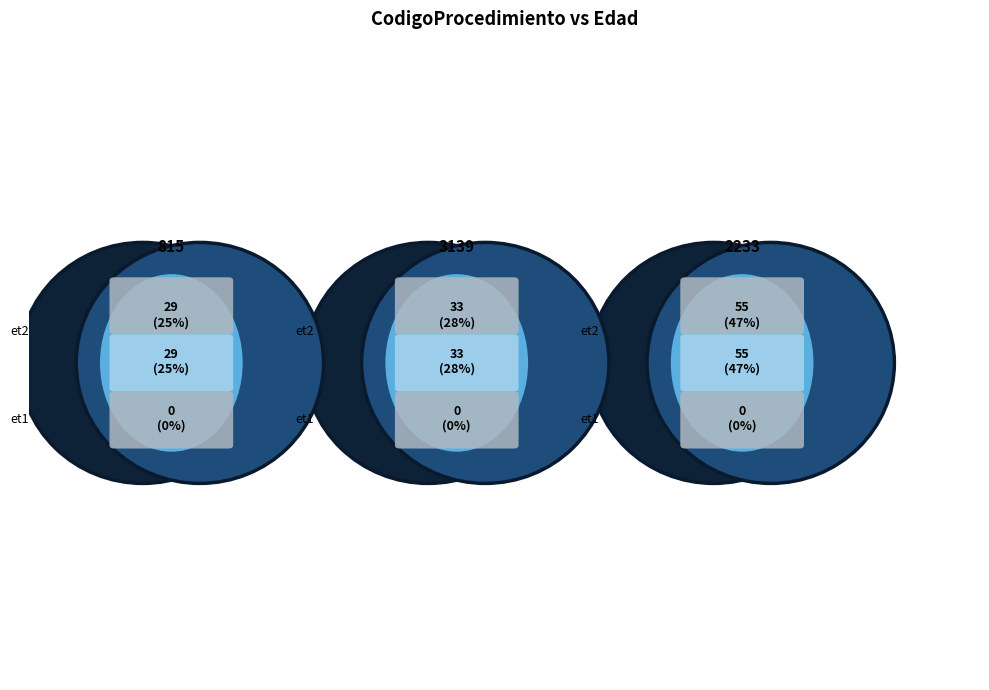

Rank the categories by value from lowest to highest.

815, 3139, 2233